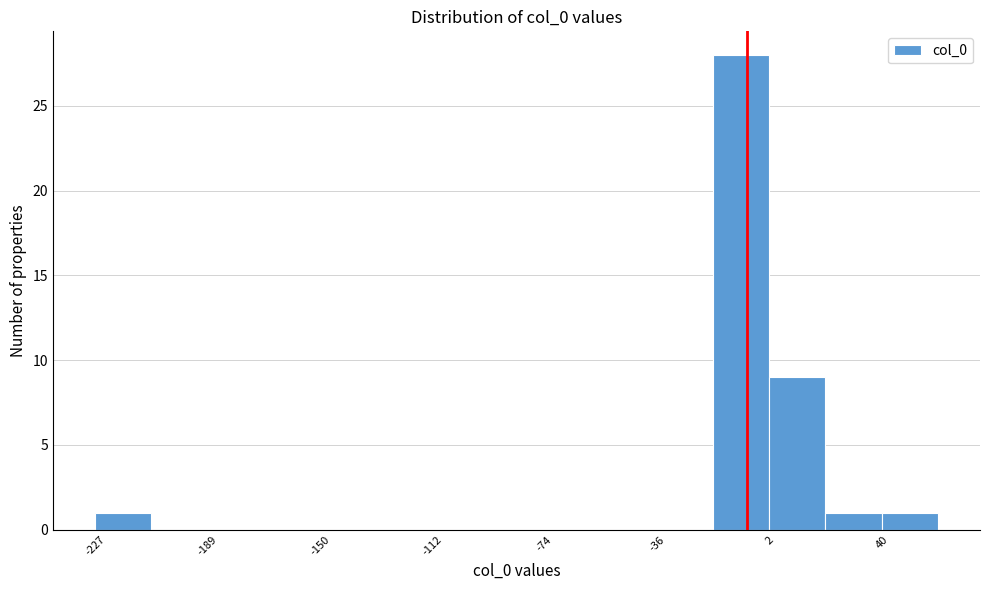

Read against the x-axis, roughly where is the centre of the tallest bar?

-5